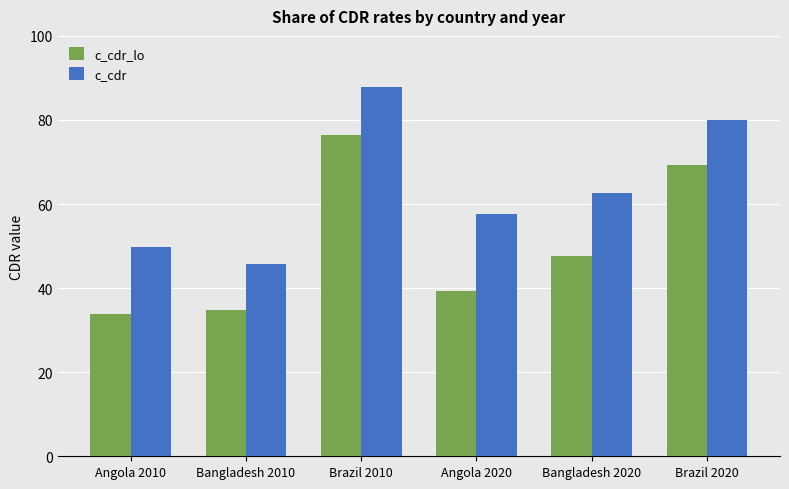

At which label does c_cdr first exceed 62?

Brazil 2010